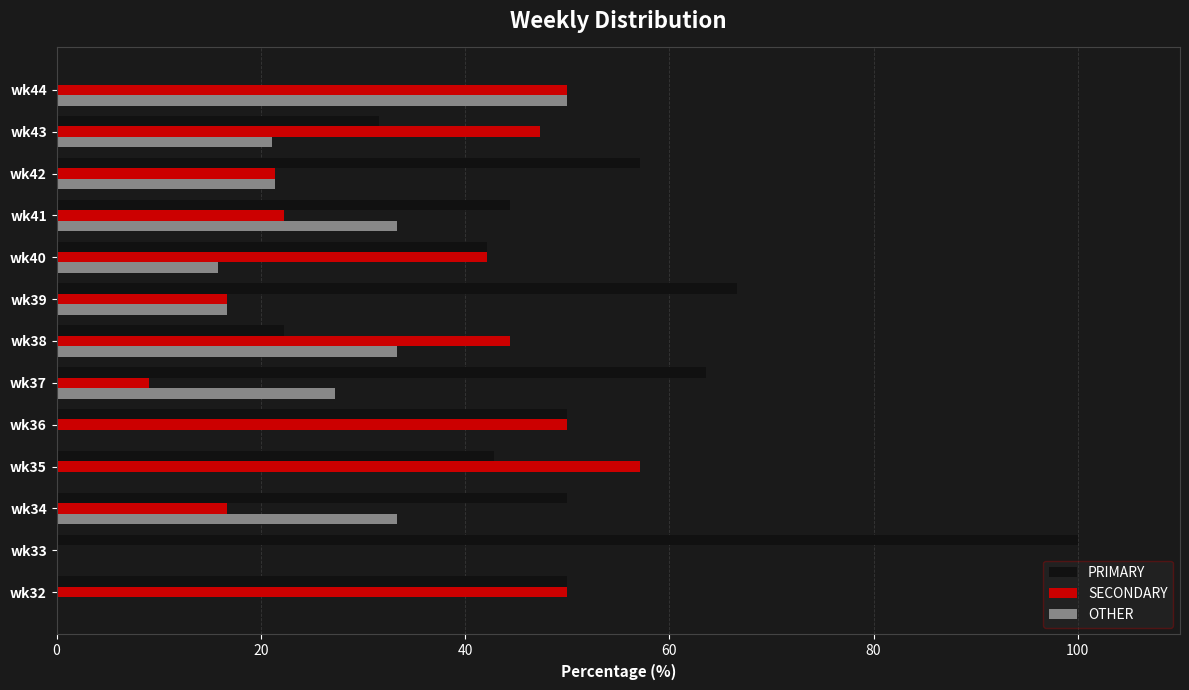

What is the total value across all series at wk35?

100.0